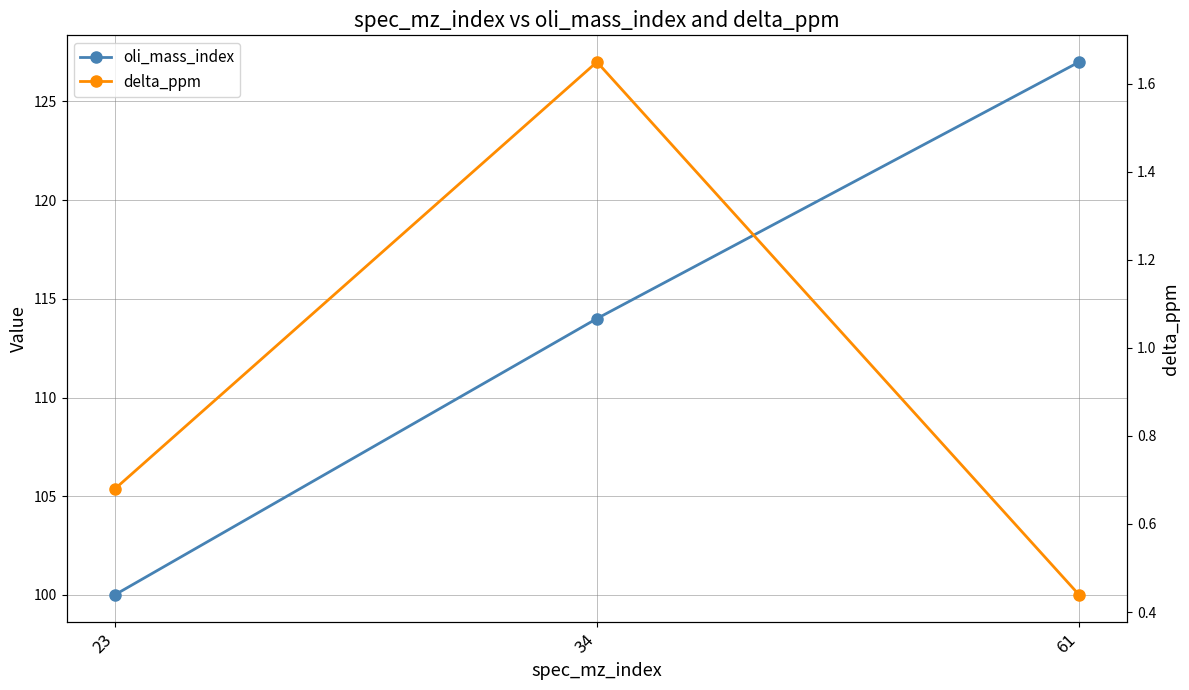

What is the approximate value of oli_mass_index at 23?

100.0